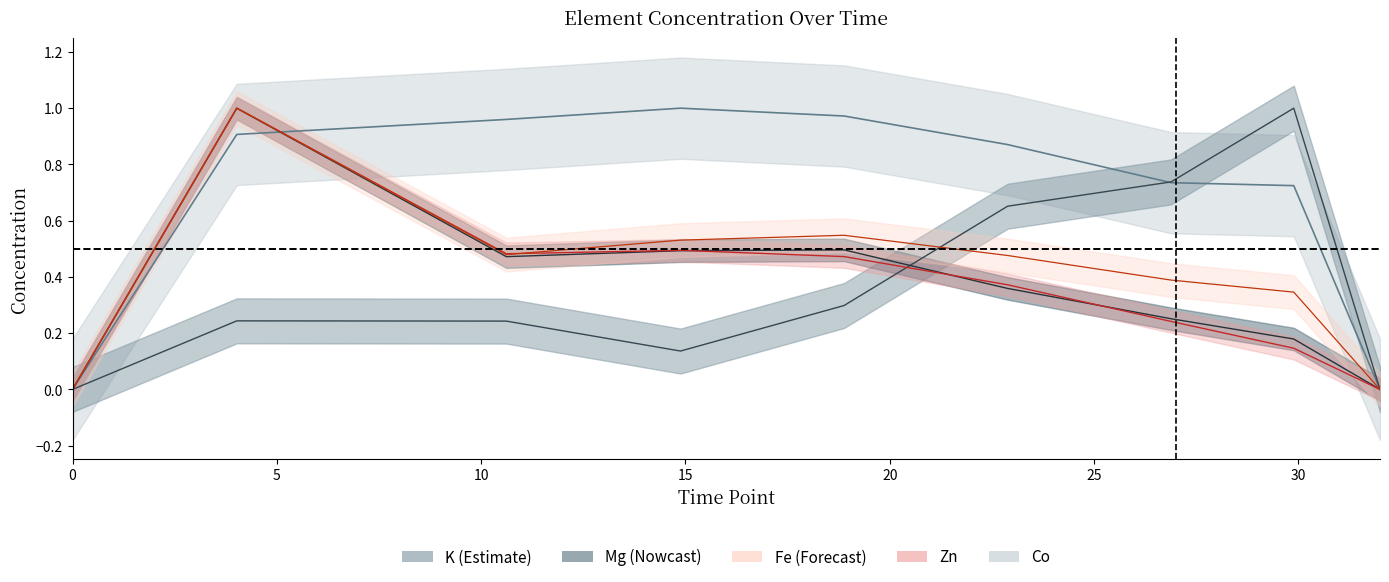

What is the label of the 4th point from the right?

22.88475591194445